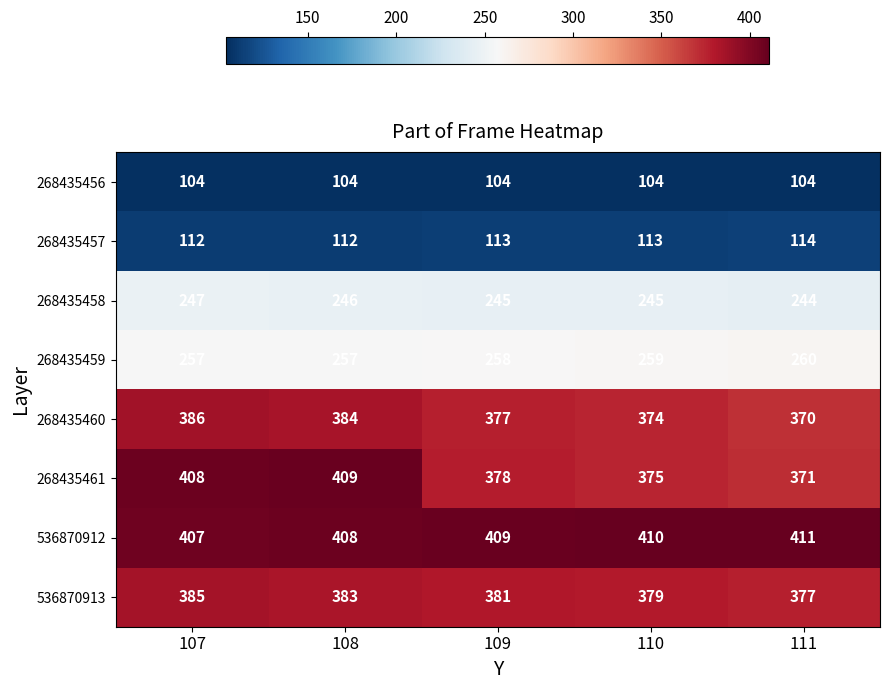

List the series in order of their peak value, highest first.

536870912, 268435461, 268435460, 536870913, 268435459, 268435458, 268435457, 268435456